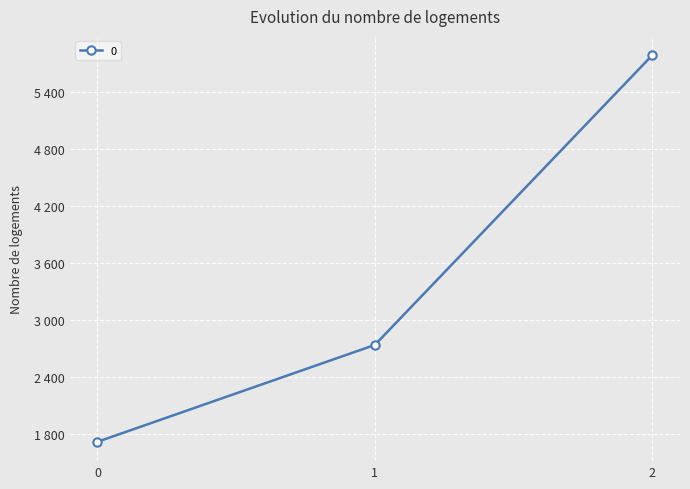

Does the chart have visible grid lines?

Yes